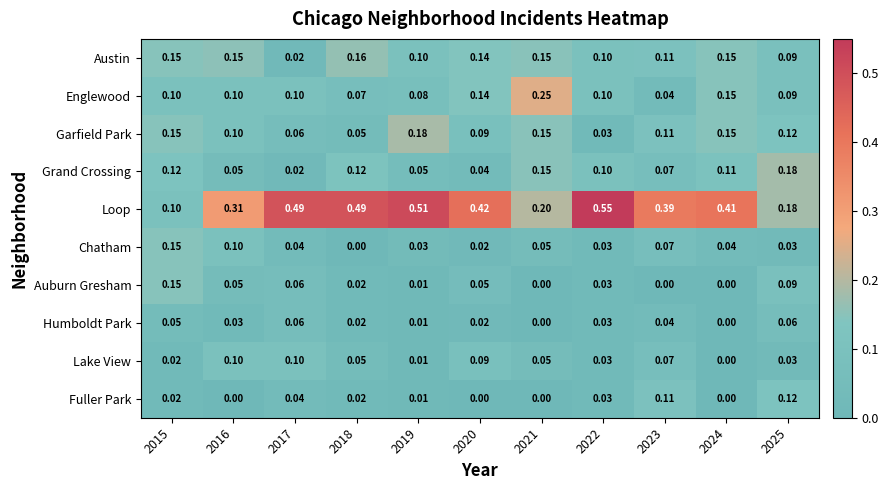

Which series has the largest total across all categories?

Loop